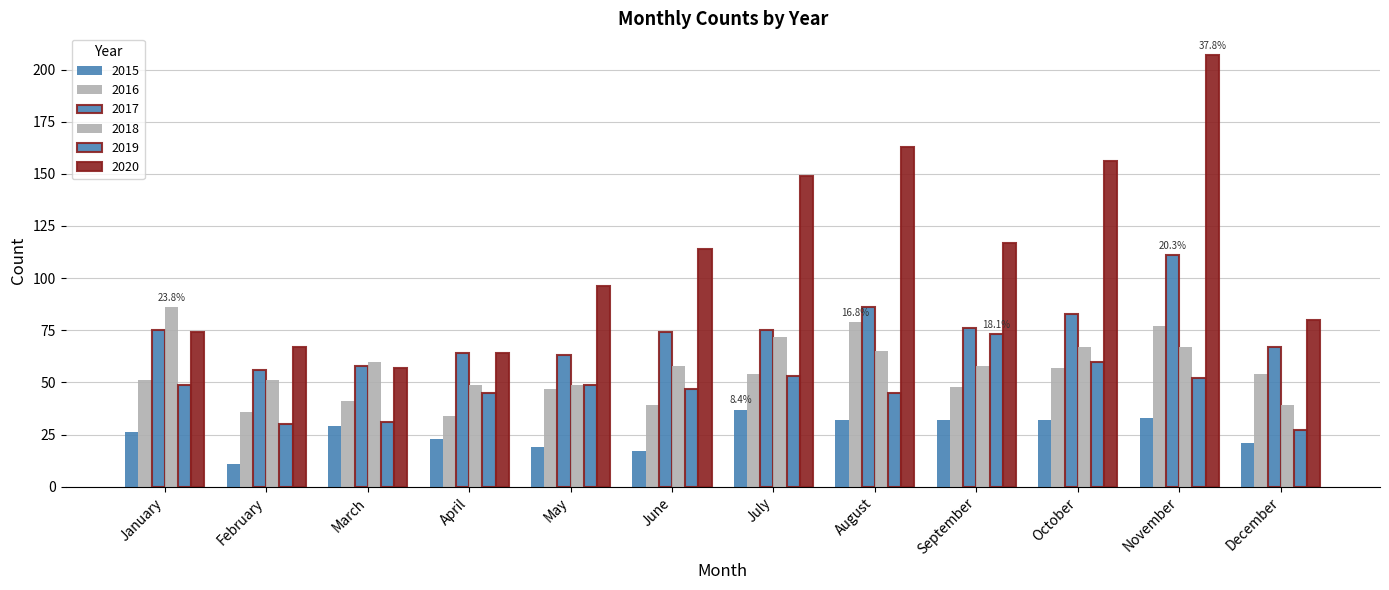

Count the number of data series in this chart.

6